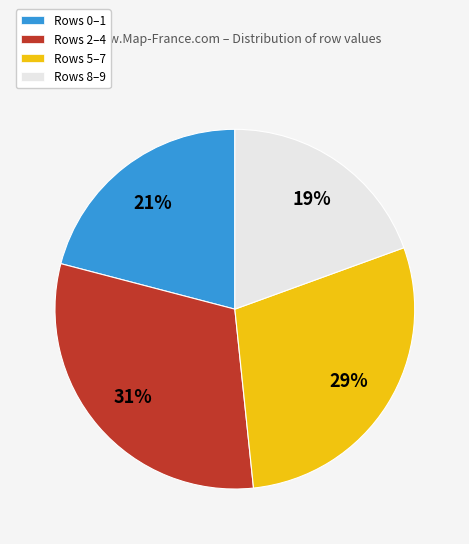

How many slices are in this pie chart?

4